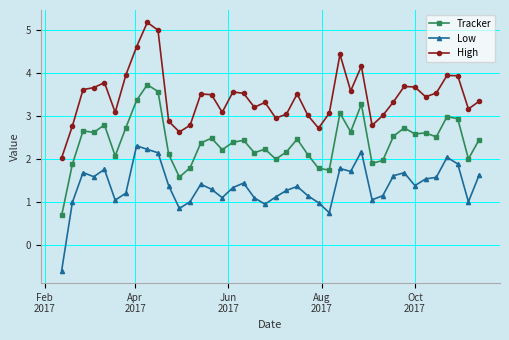

At how many categories does at least one series exceed 0?

40